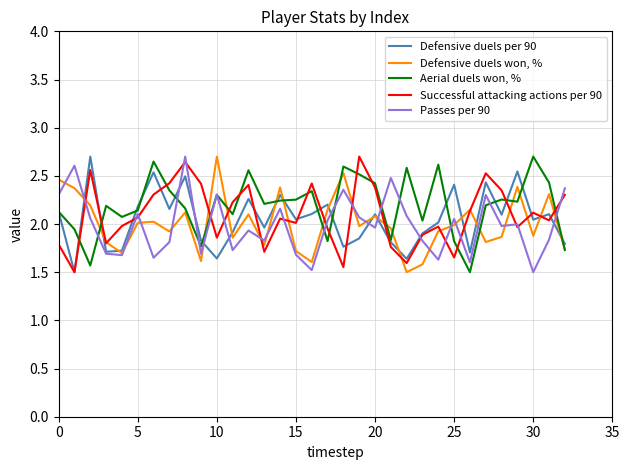

True or false: Successful attacking actions per 90 and Aerial duels won, % intersect in this chart.

True